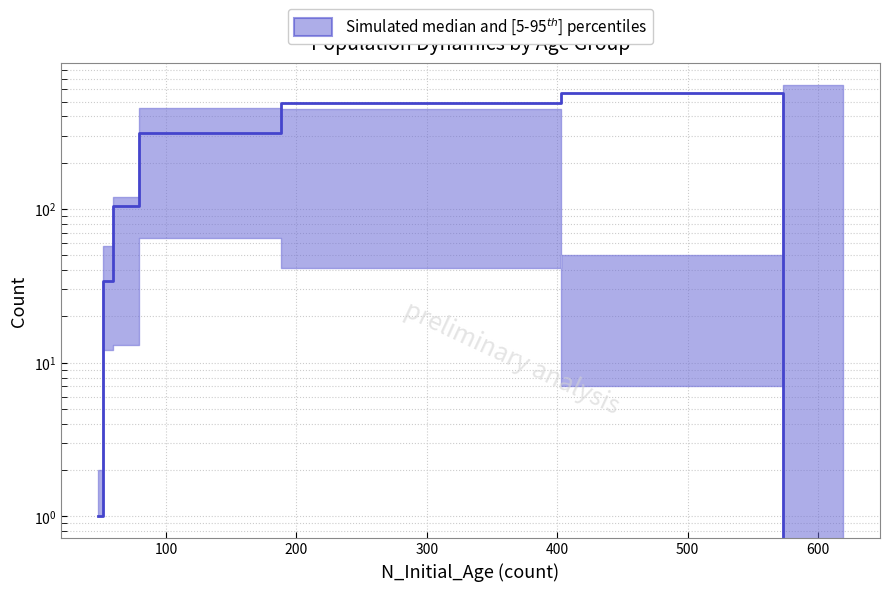

True or false: there are more than 0 points higher than both neighbors.

True